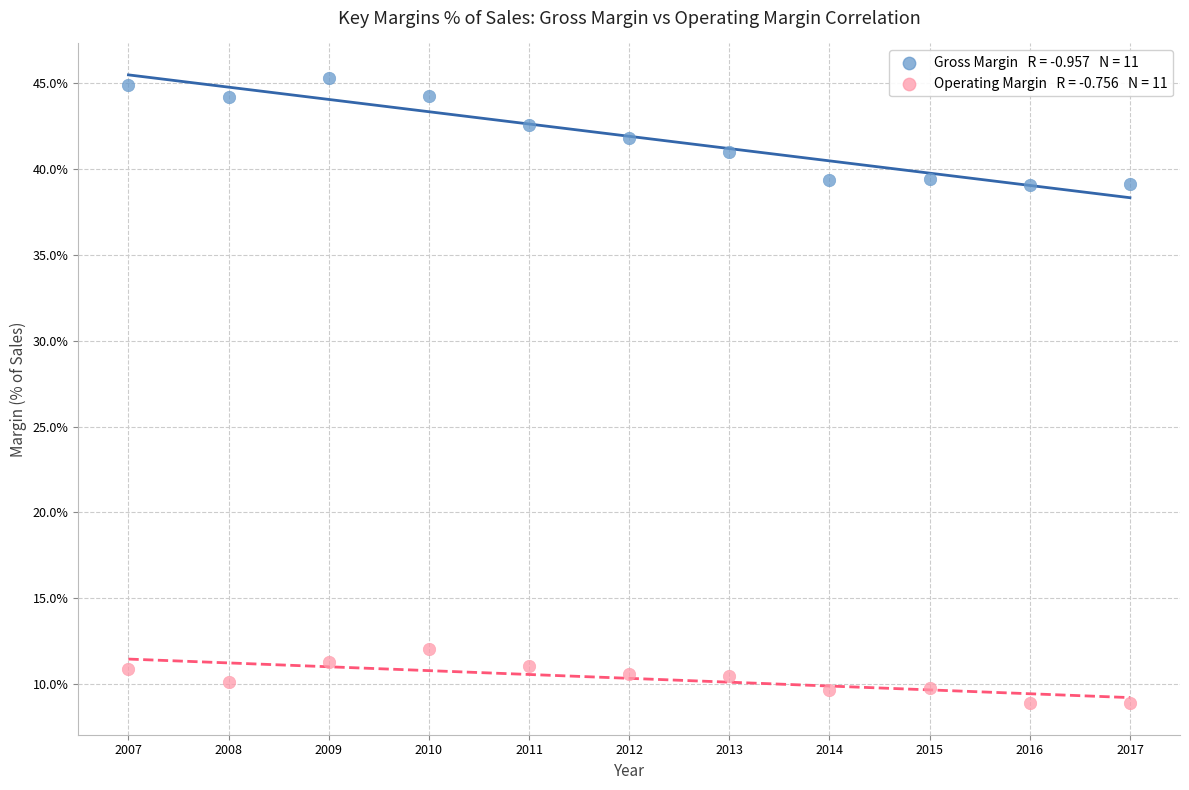

Across all data points, what is the range of X values (max minus min)?

10.0